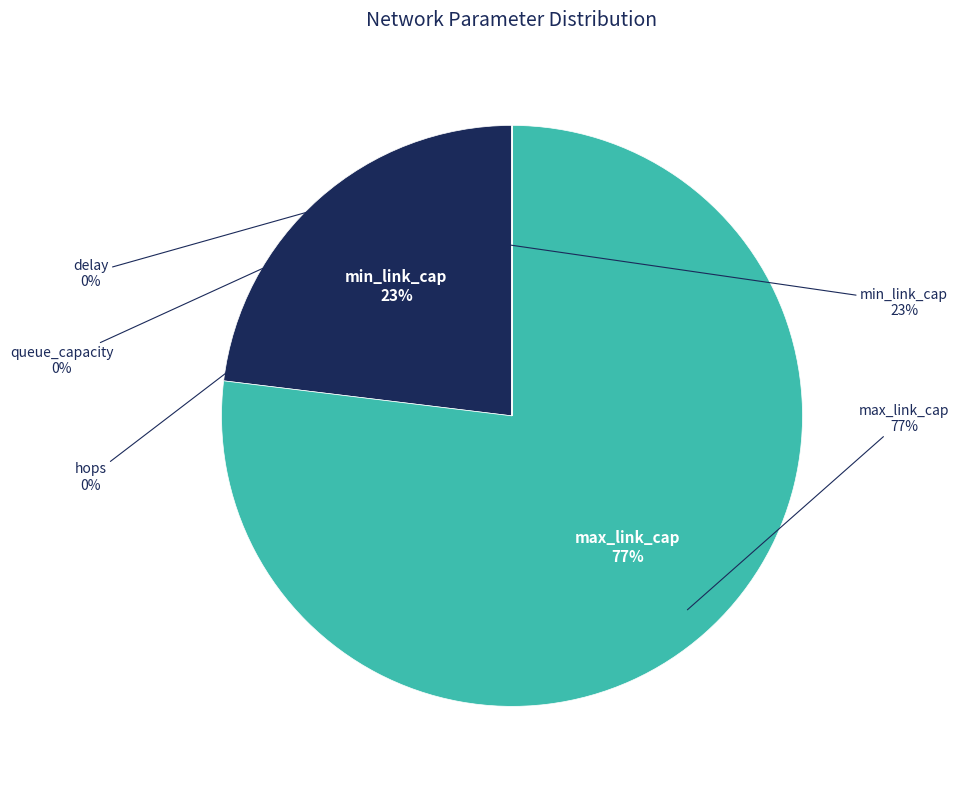

What is the majority slice?

max_link_cap